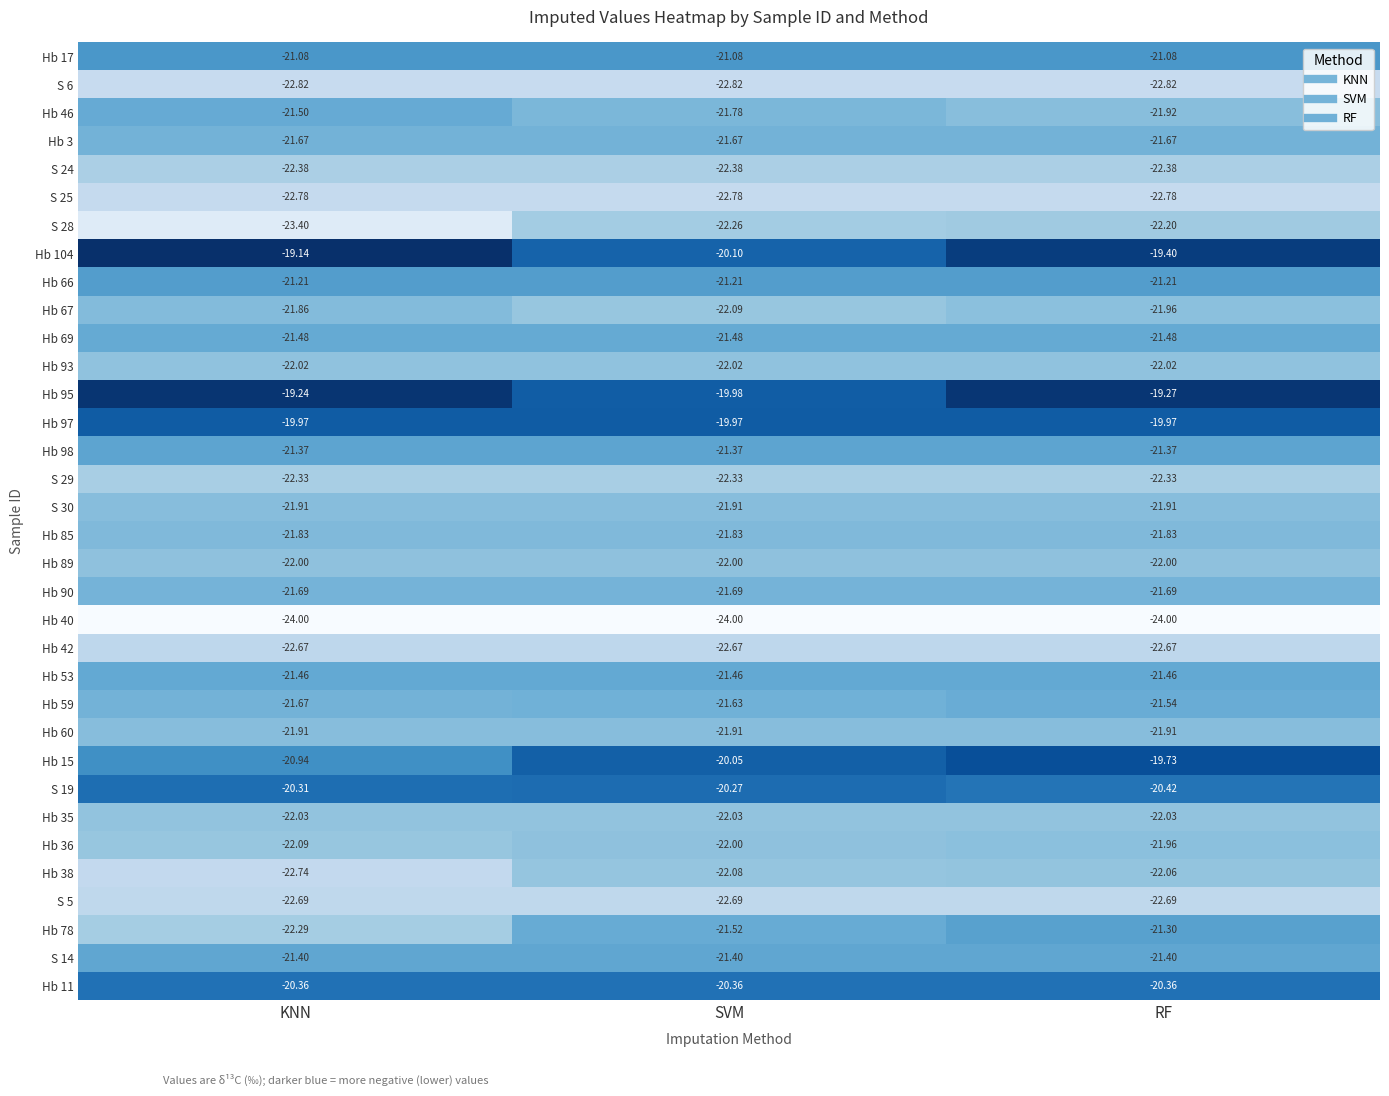

At how many categories does at least one series exceed -21?

3